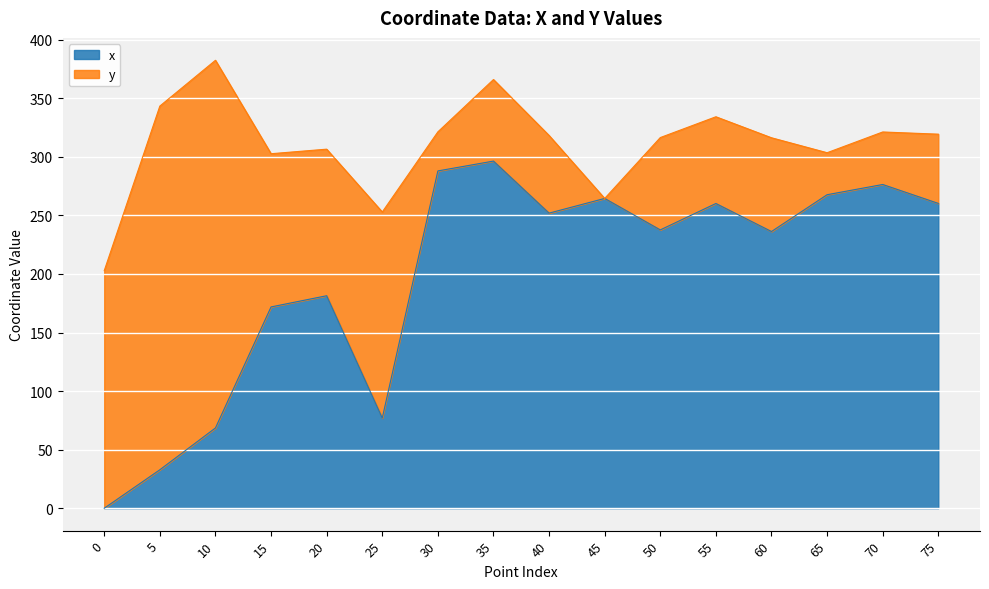

What is the maximum value shown in the chart?

296.3